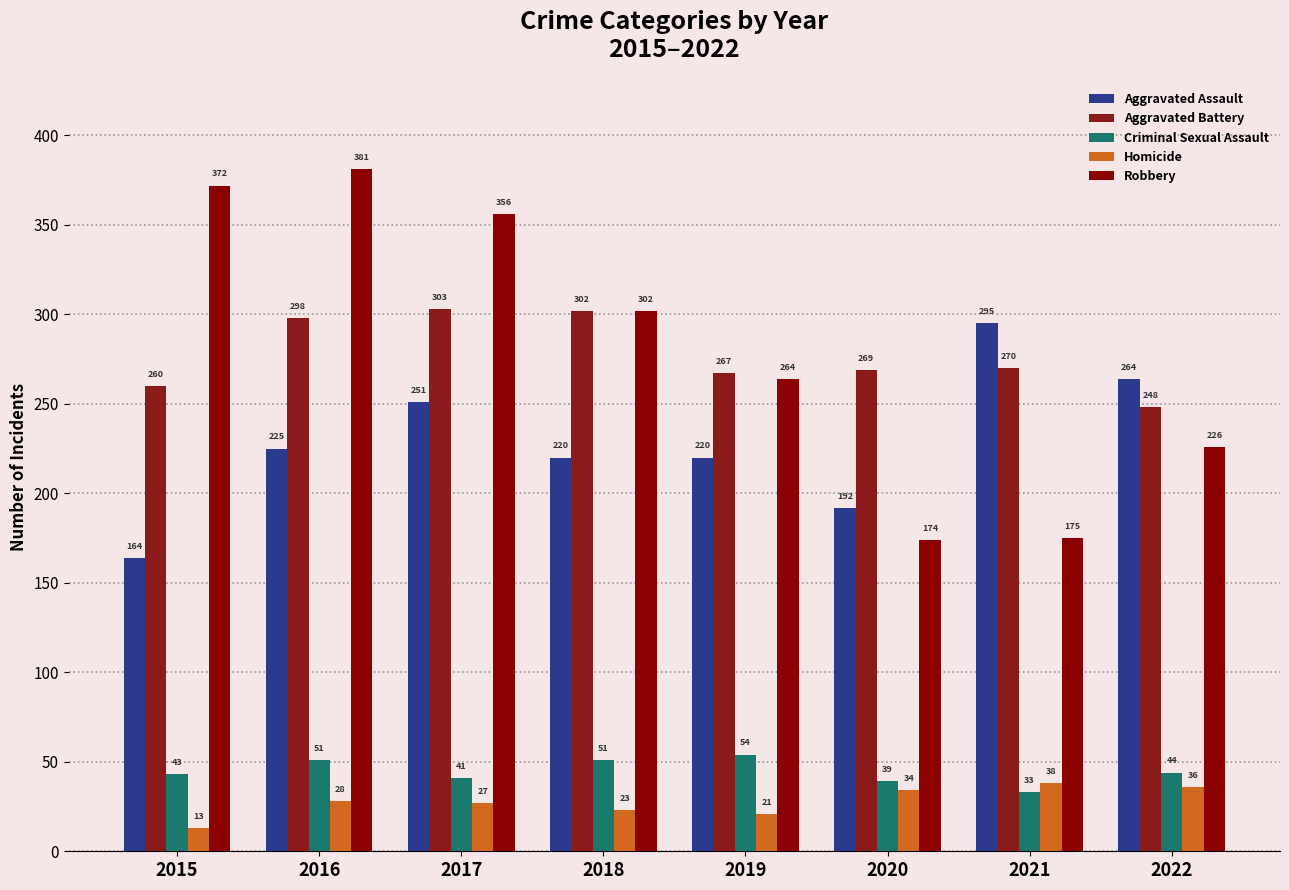

At which category is the sum across all series the highest?

2016